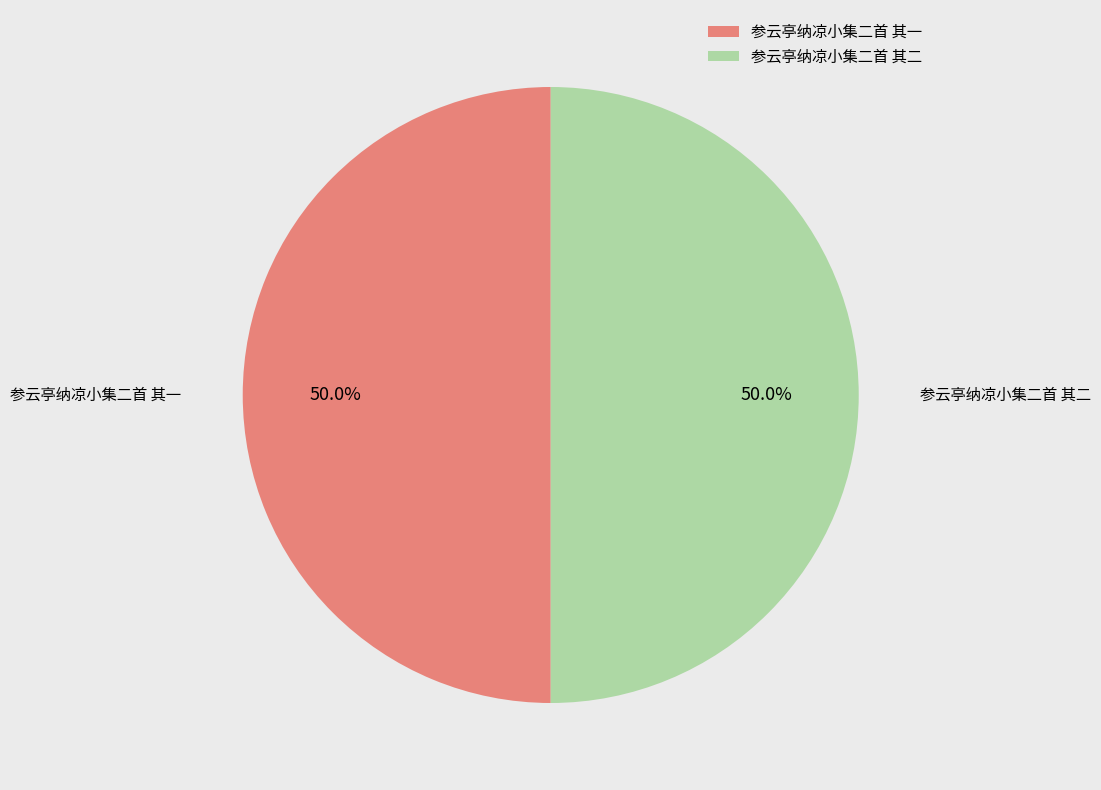

Combined, do 参云亭纳凉小集二首 其一 and 参云亭纳凉小集二首 其二 account for over 50%?

Yes